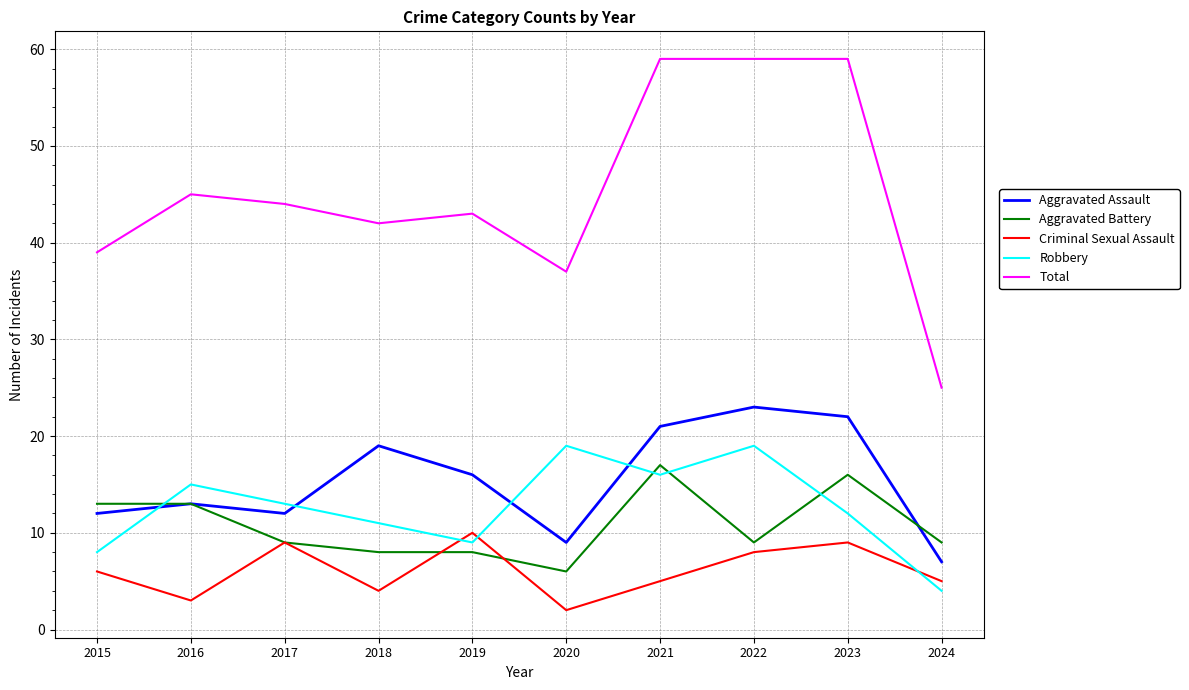

What is the greatest value displayed?

59